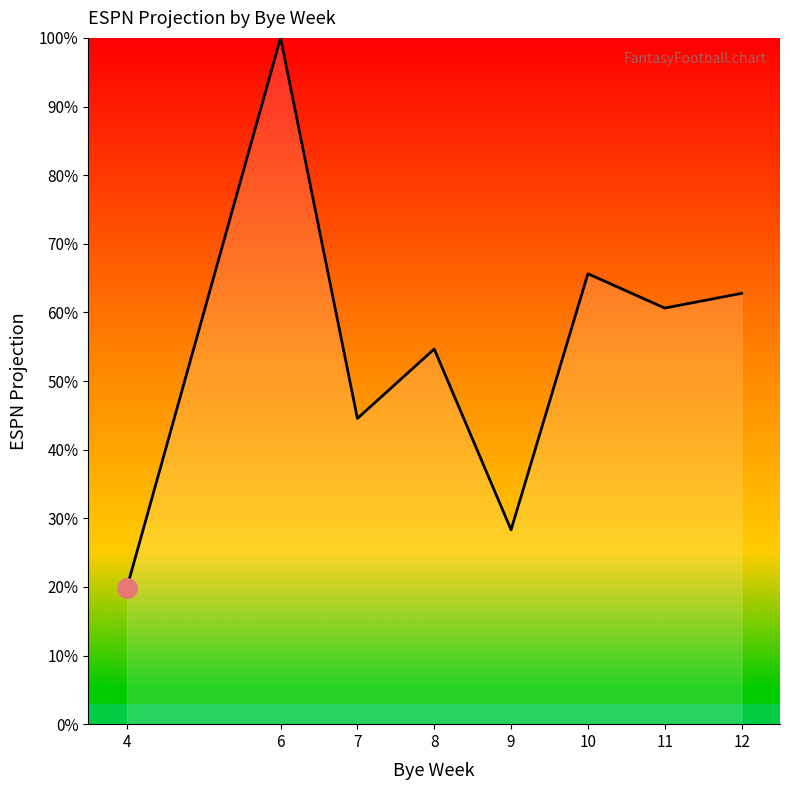

What is the maximum value shown in the chart?

100.0